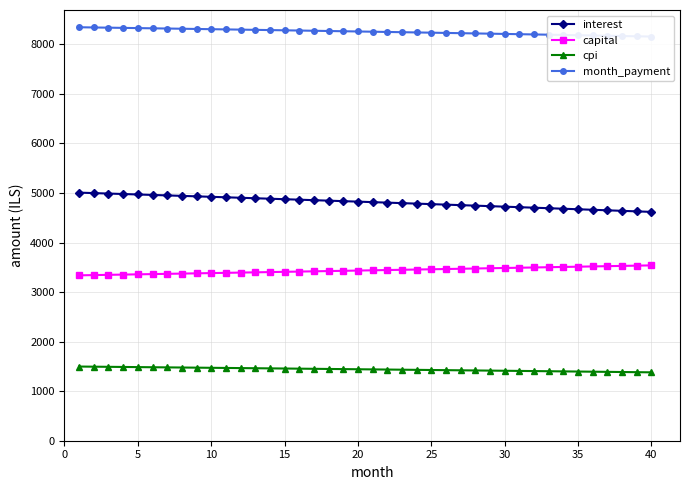

Which series has the largest range (max minus min)?

interest